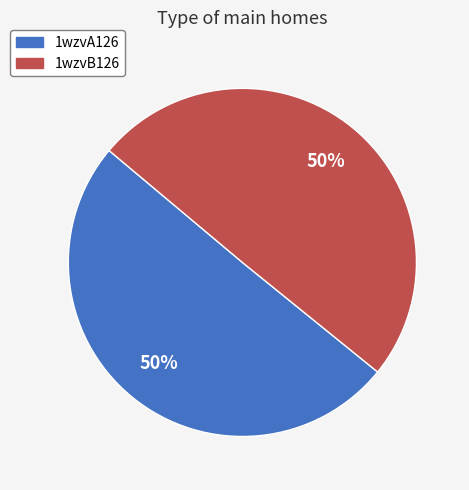

Do 1wzvB126 and 1wzvA126 together represent more than half of the pie?

Yes